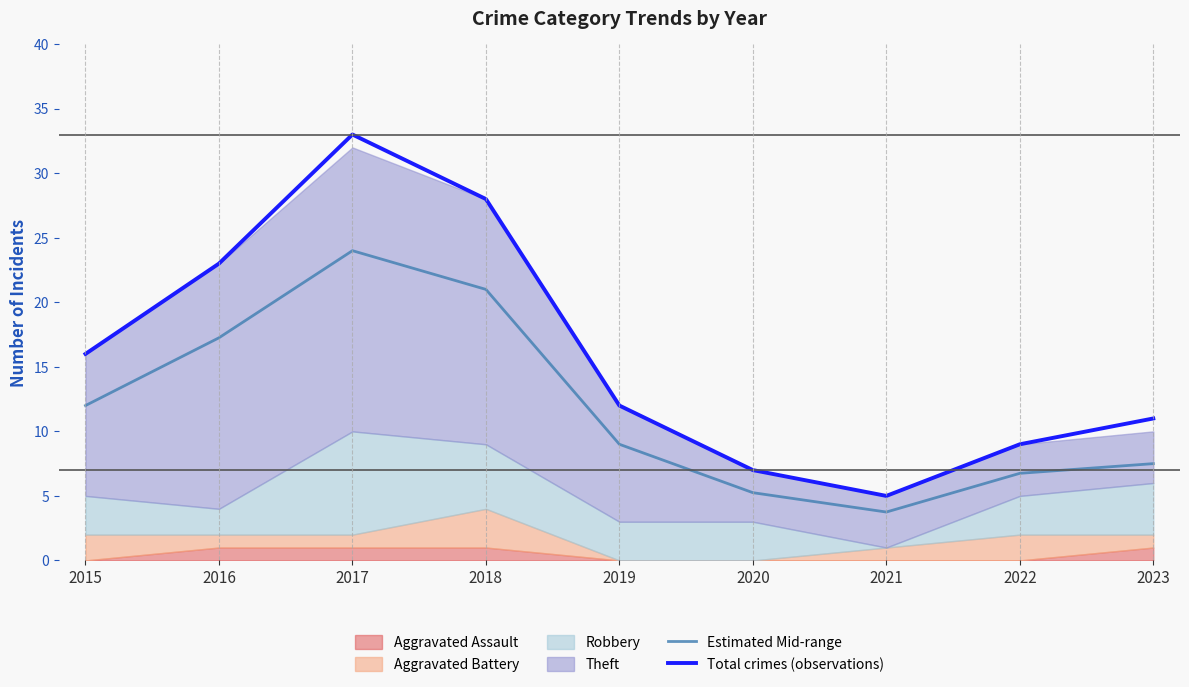

At which category does Total crimes (observations) reach its first local peak?

2017